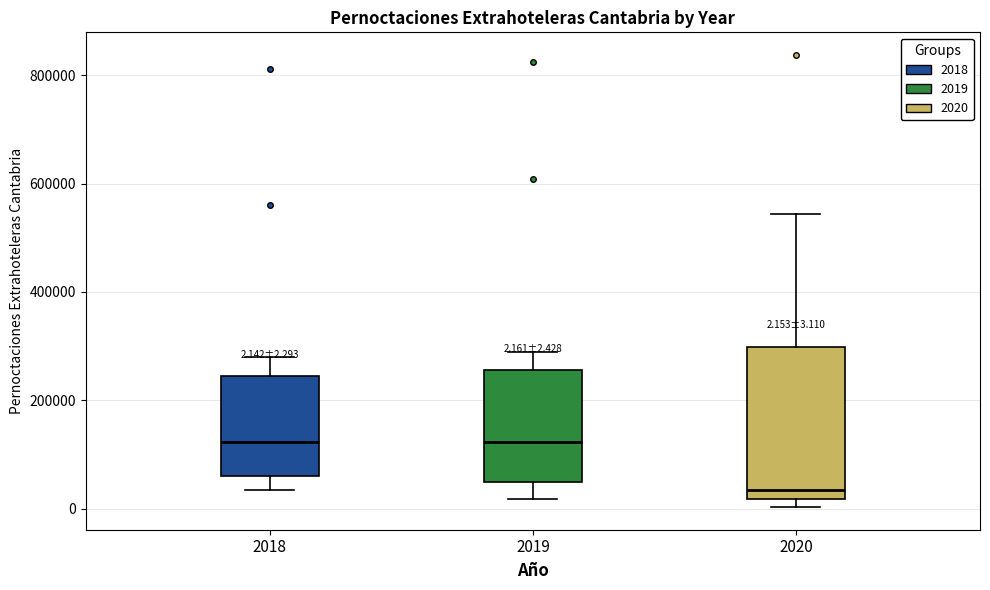

Comparing the boxes themselves (not the whiskers), which one is the tallest?

2020